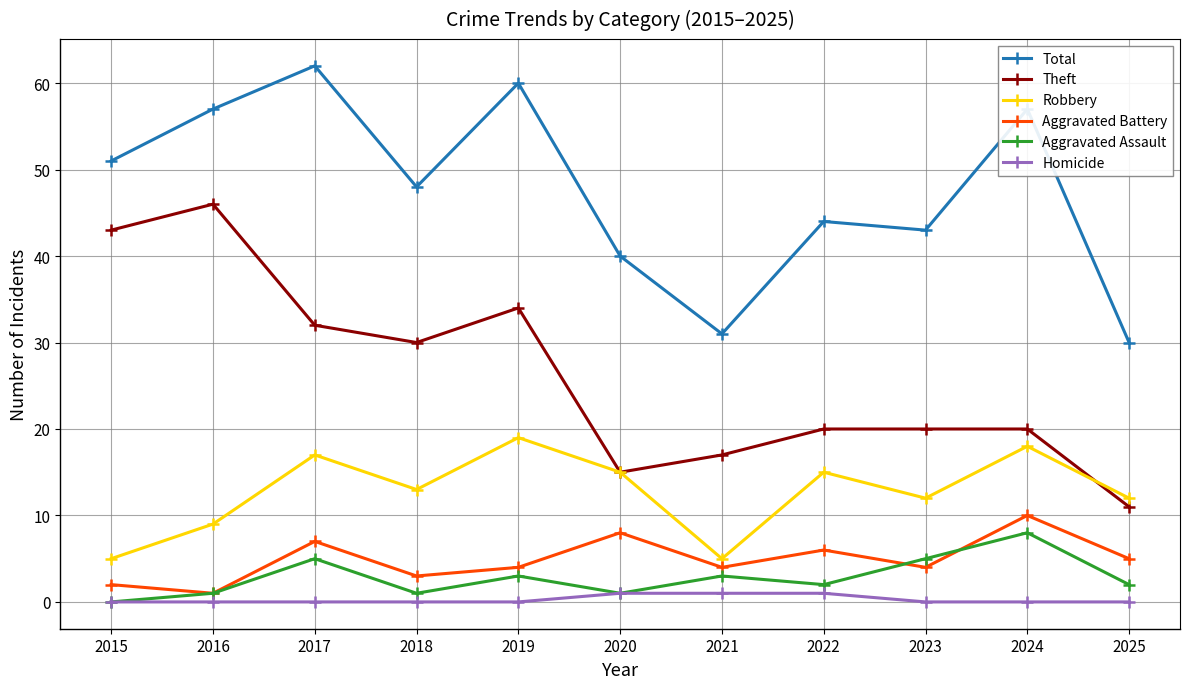

What is the maximum value for Homicide?

1